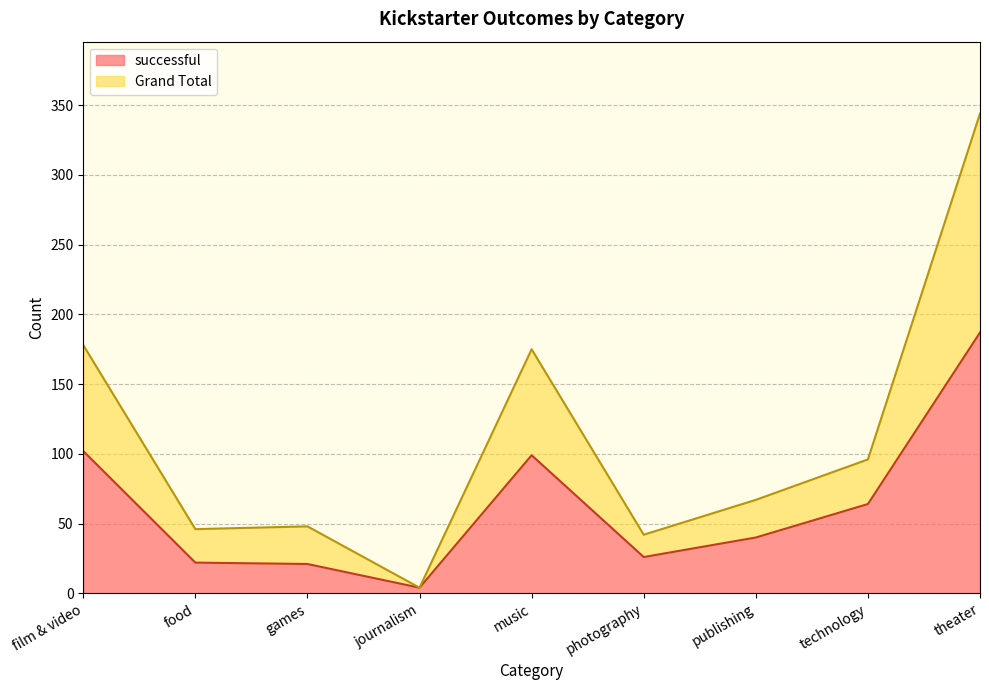

What is the greatest value displayed?

344